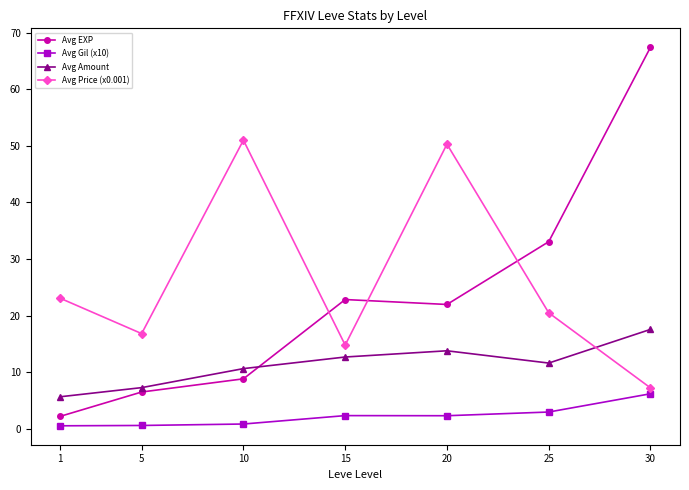

At how many categories does at least one series exceed 48?

3